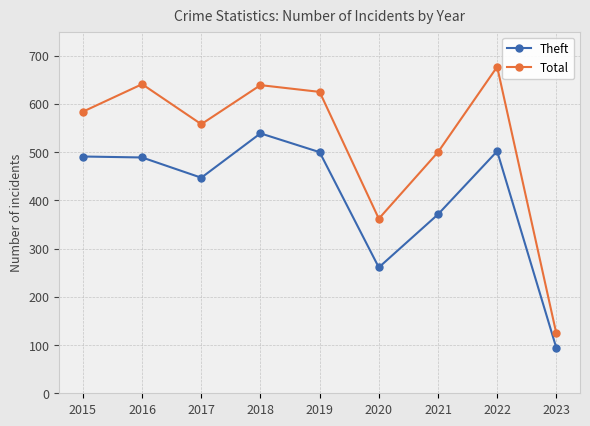

At which category does Total reach its first local peak?

2016